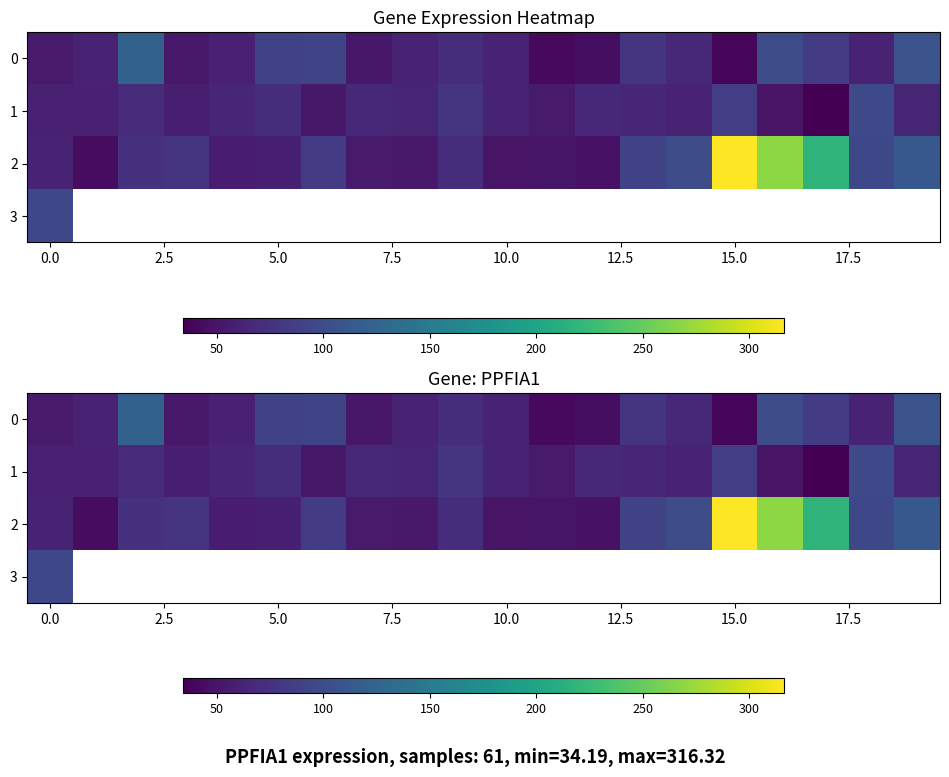

What is the maximum value shown in the chart?

316.3